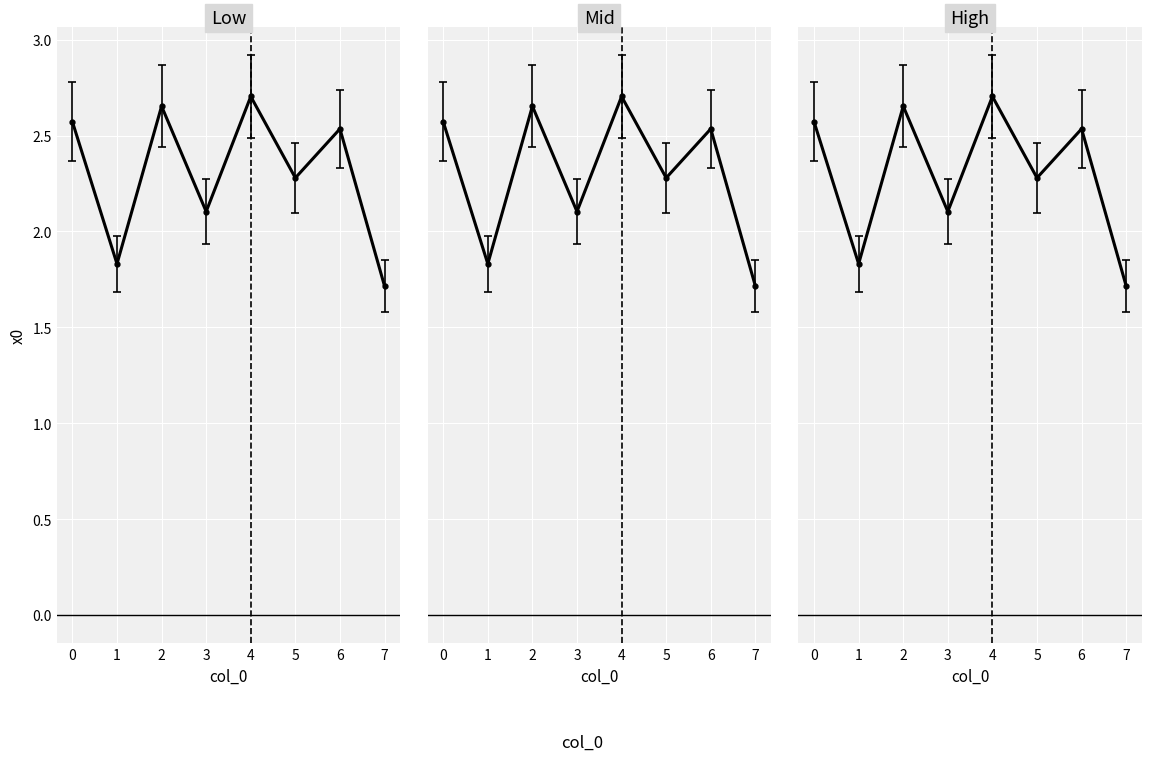

What is the value of the 7th point from the left?

2.5